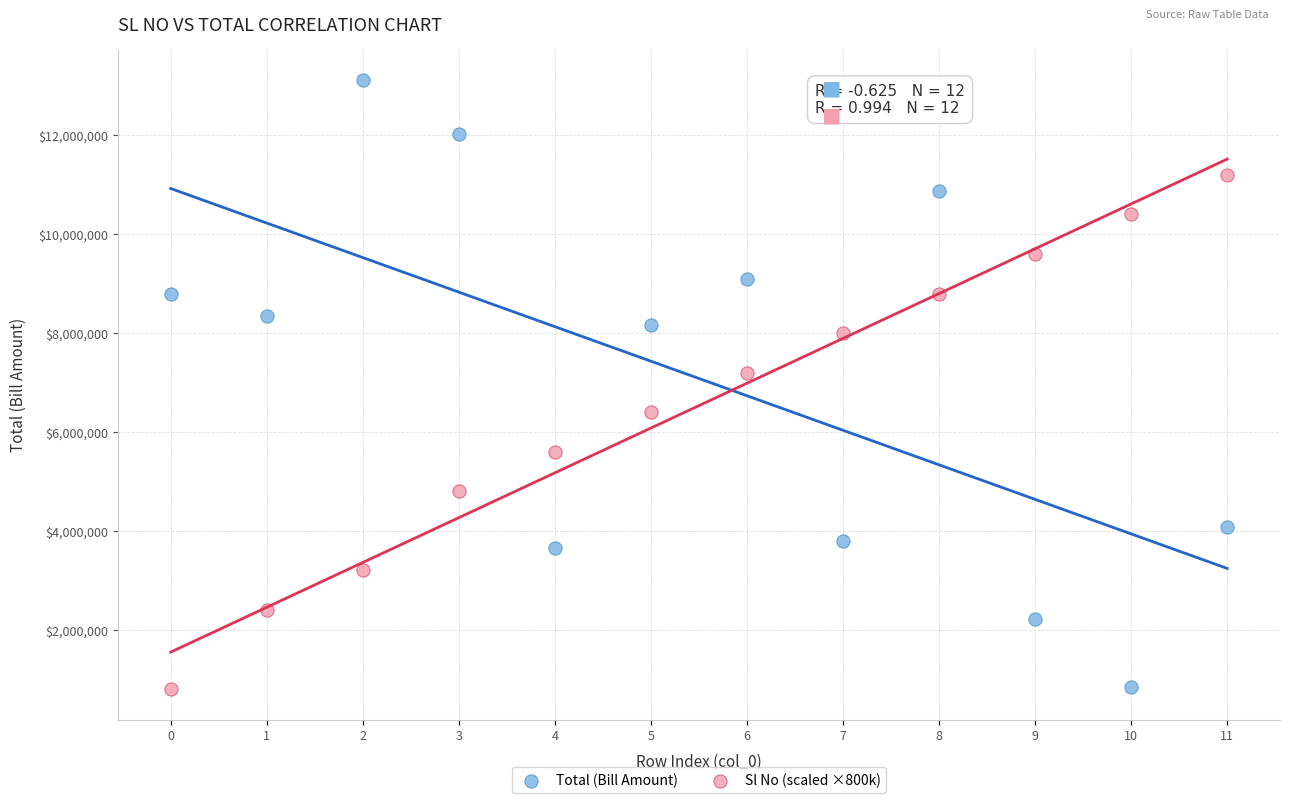

Across all data points, what is the range of Y values (max minus min)?

12308925.4